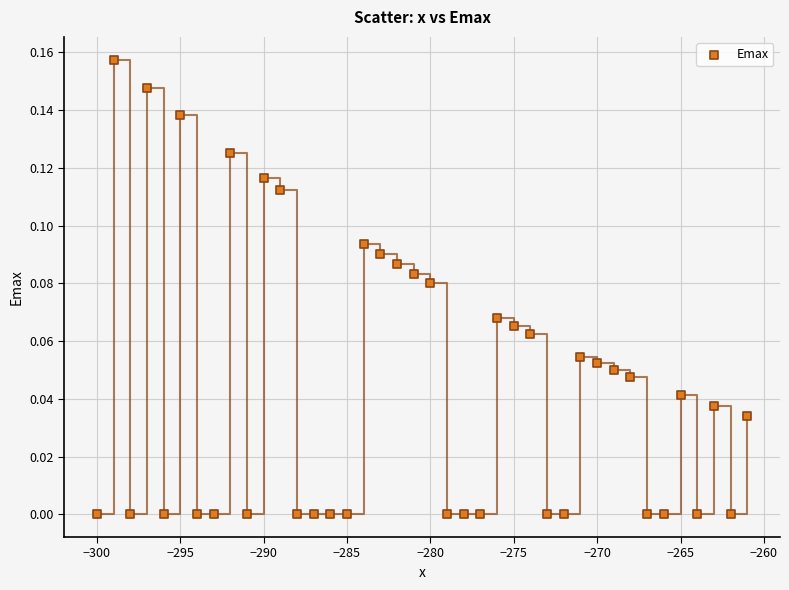

What is the range of X values (max minus min)?

39.0